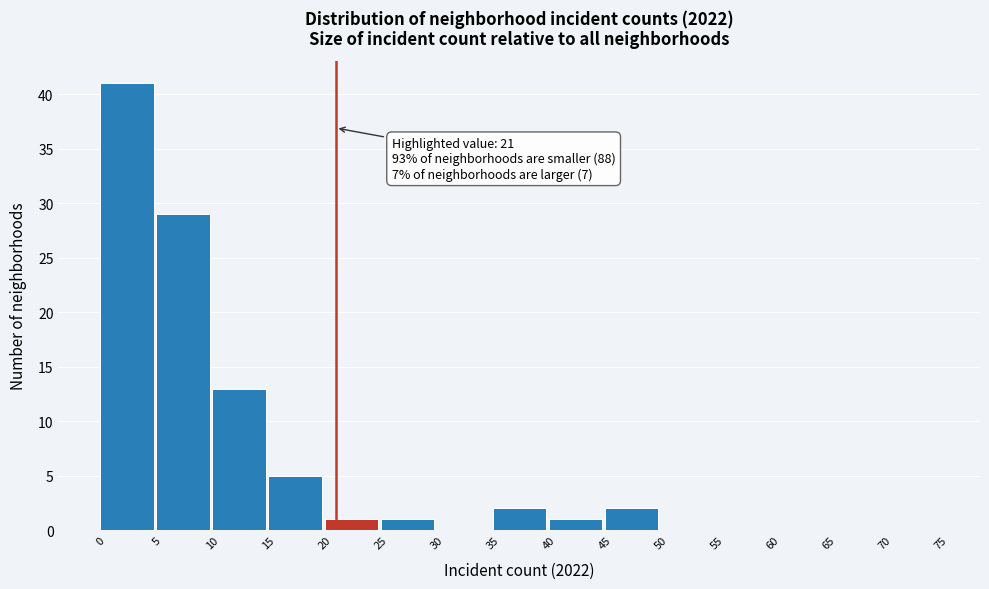

Which range on the x-axis has the tallest bar?

0 to 5